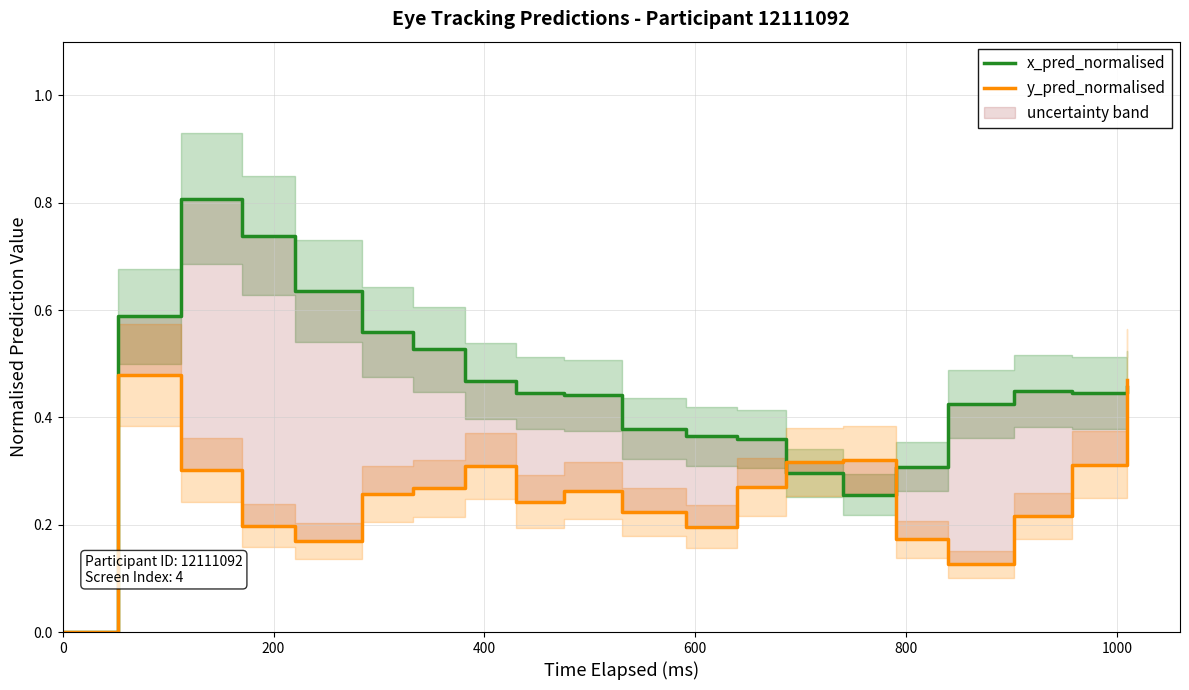

True or false: x_pred_normalised and y_pred_normalised cross at least once.

True